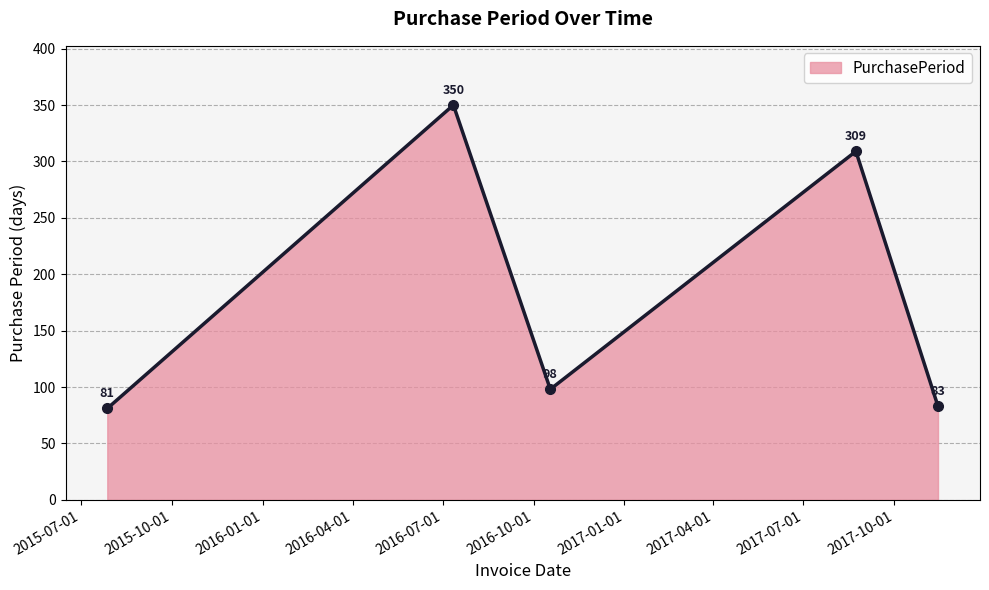

What is the maximum value shown in the chart?

350